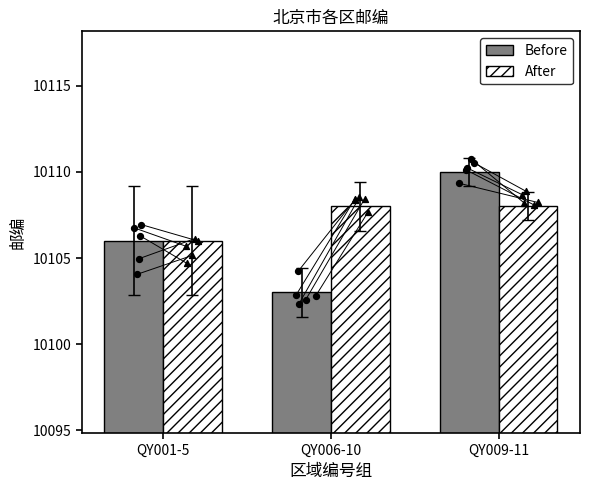

Which series contains the highest Y value?

Before